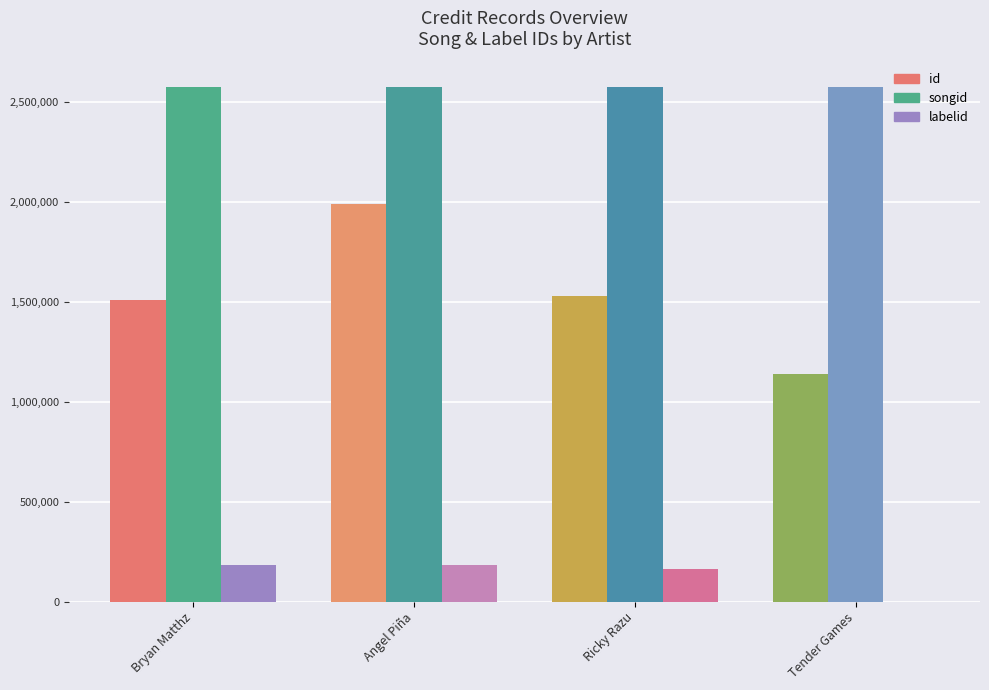

What is the sum of the labelid values at Bryan Matthz and Ricky Razu?

346948